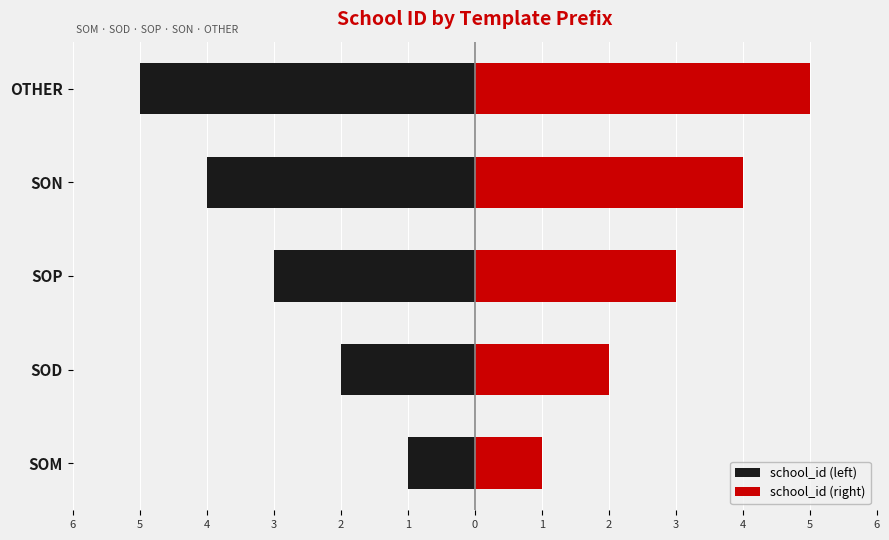

At how many categories does at least one series exceed -3?

5